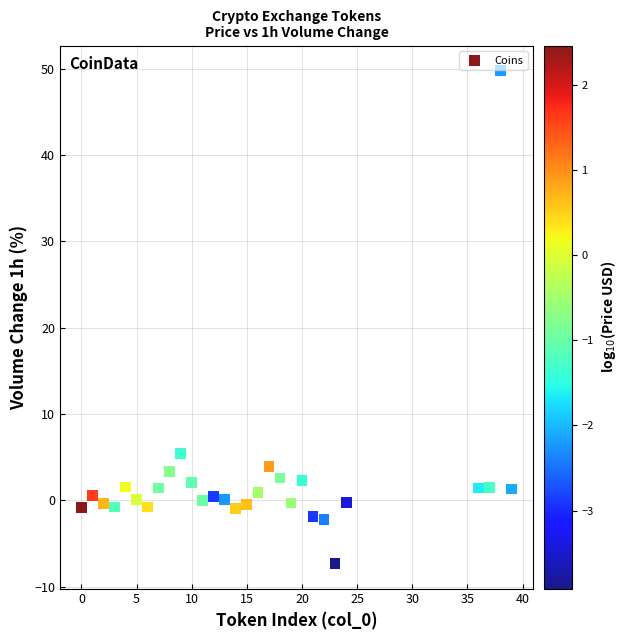

What Y value in the scatter plot is closest to 21?

5.4